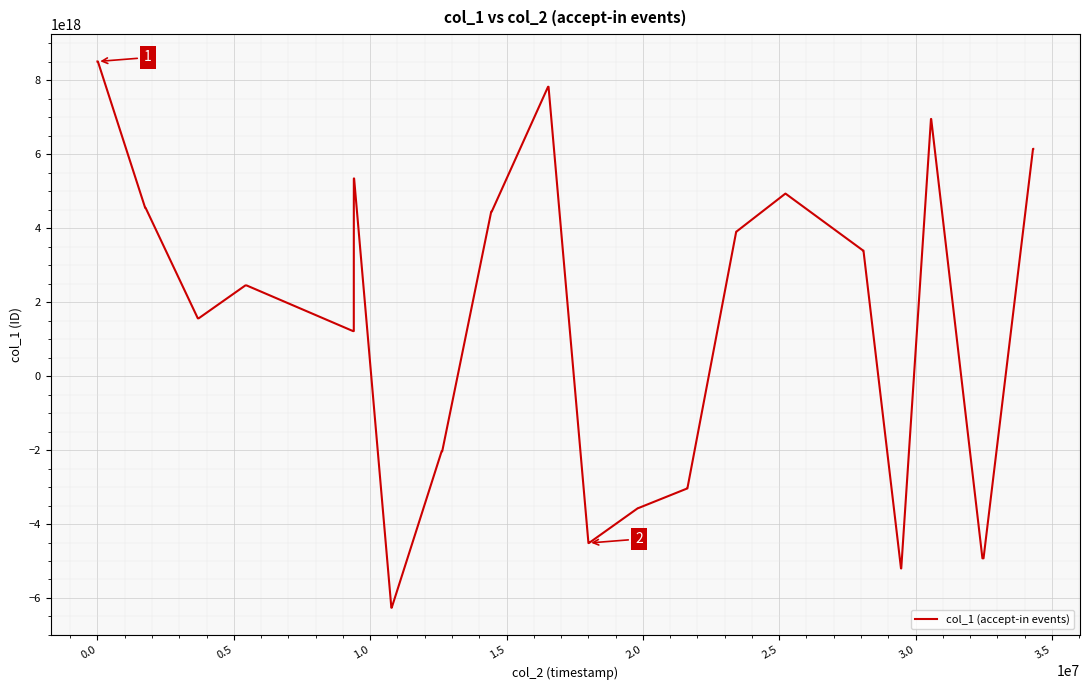

What is the smallest value displayed?

-6263596596617474048